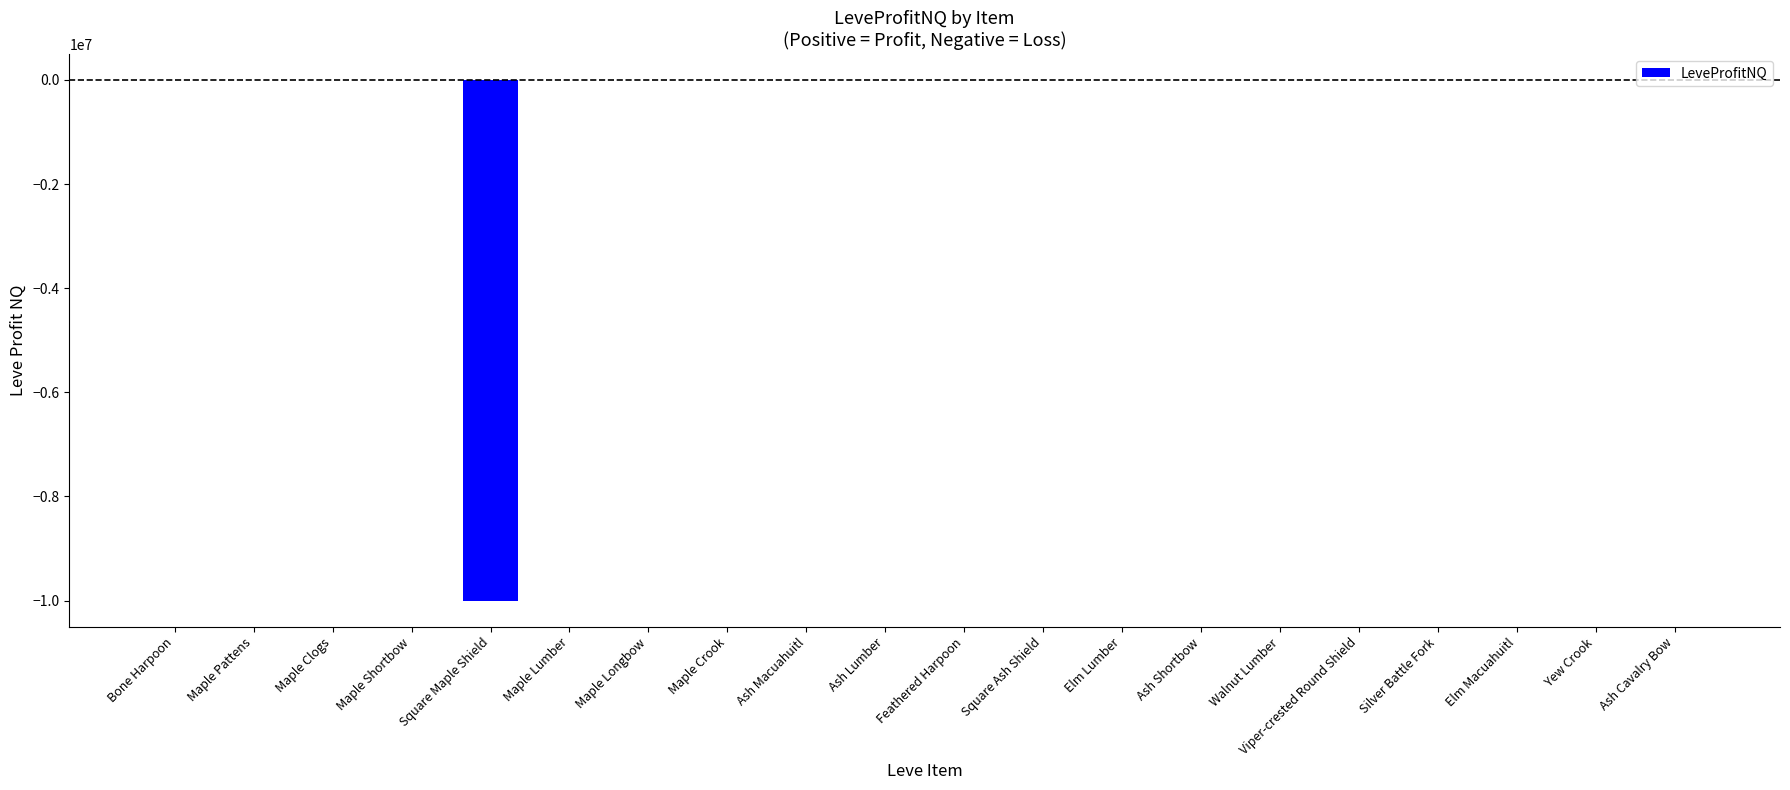

What is the sum of all values?

-10020481